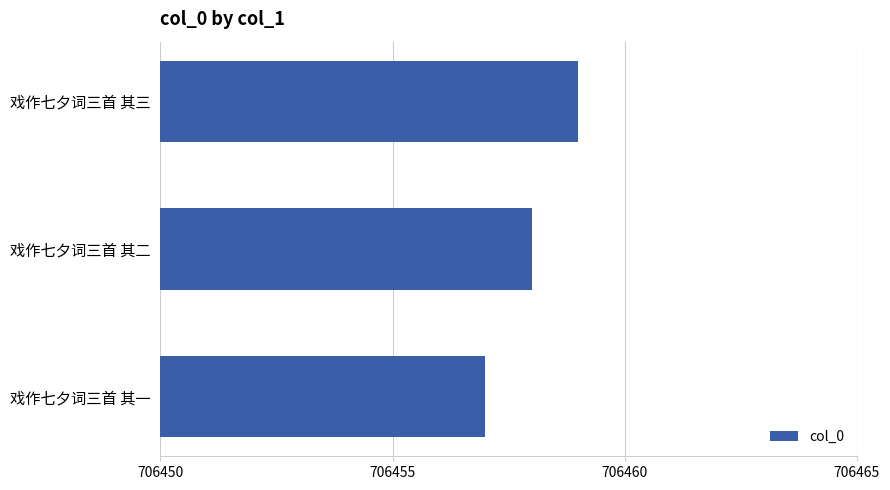

True or false: the data shows 706458 at 戏作七夕词三首 其二.

True